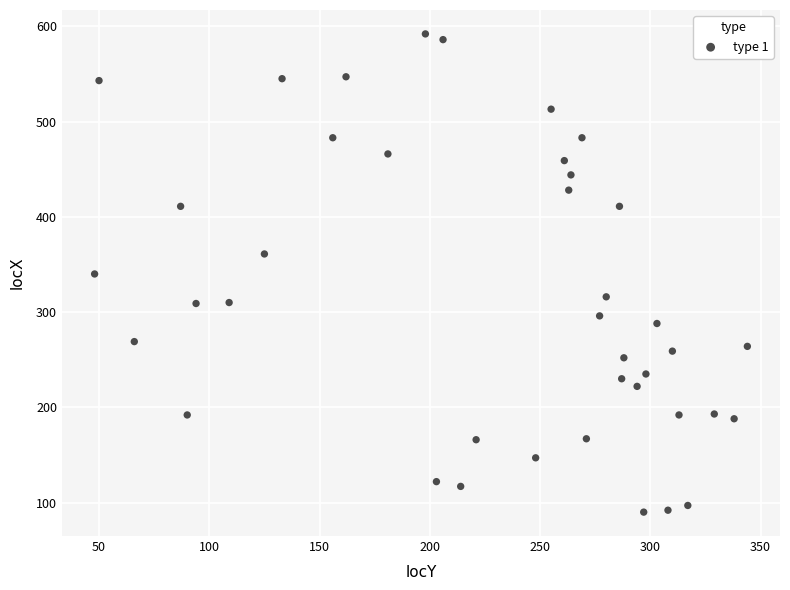

What is the range of X values (max minus min)?

296